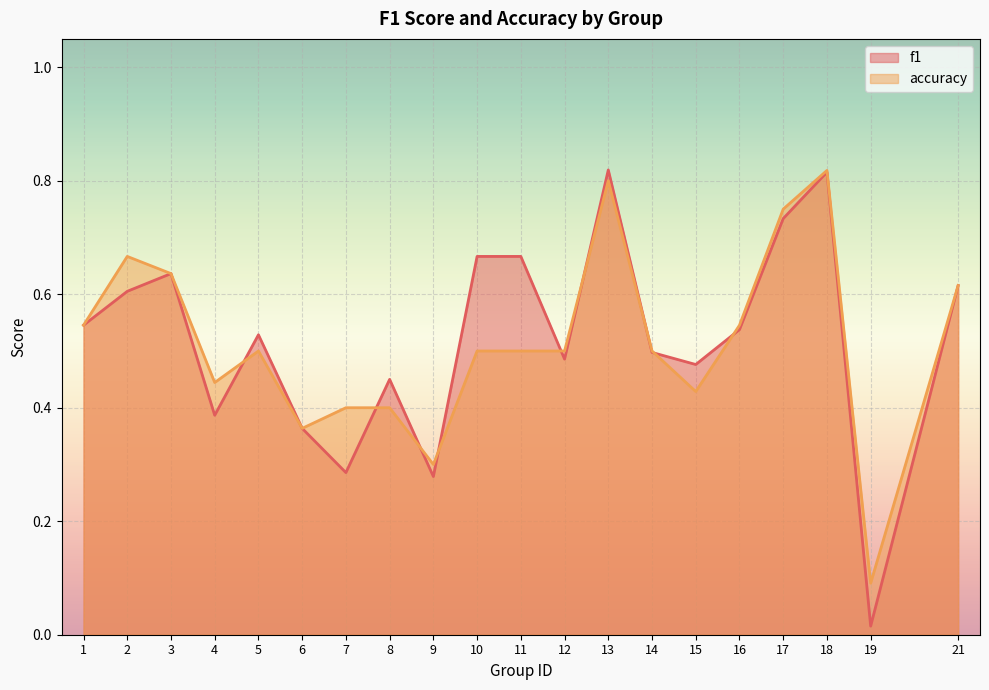

The value of accuracy at 15 is 0.4. True or false?

True